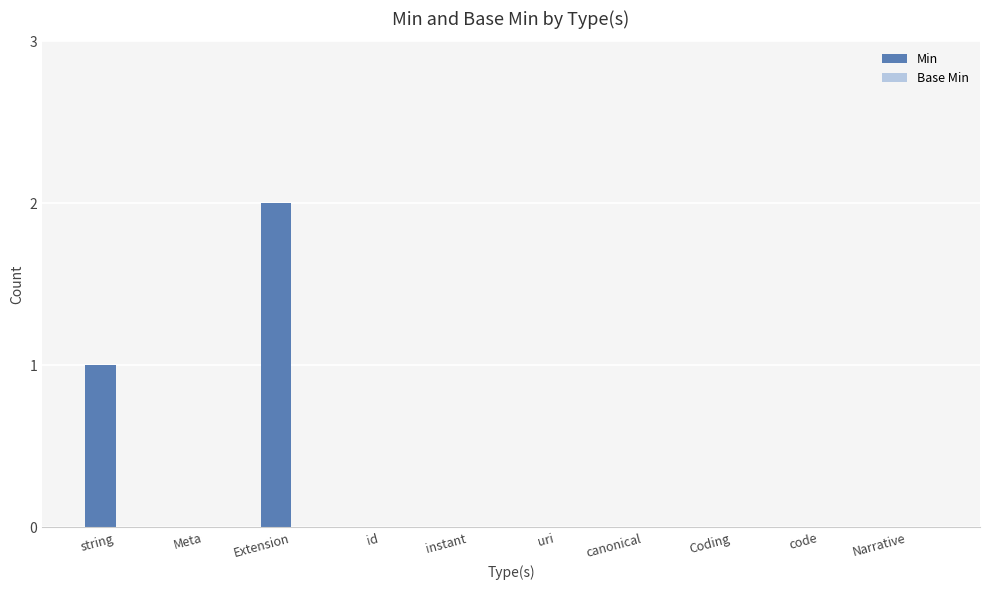

Which category has the highest value across all series?

Extension